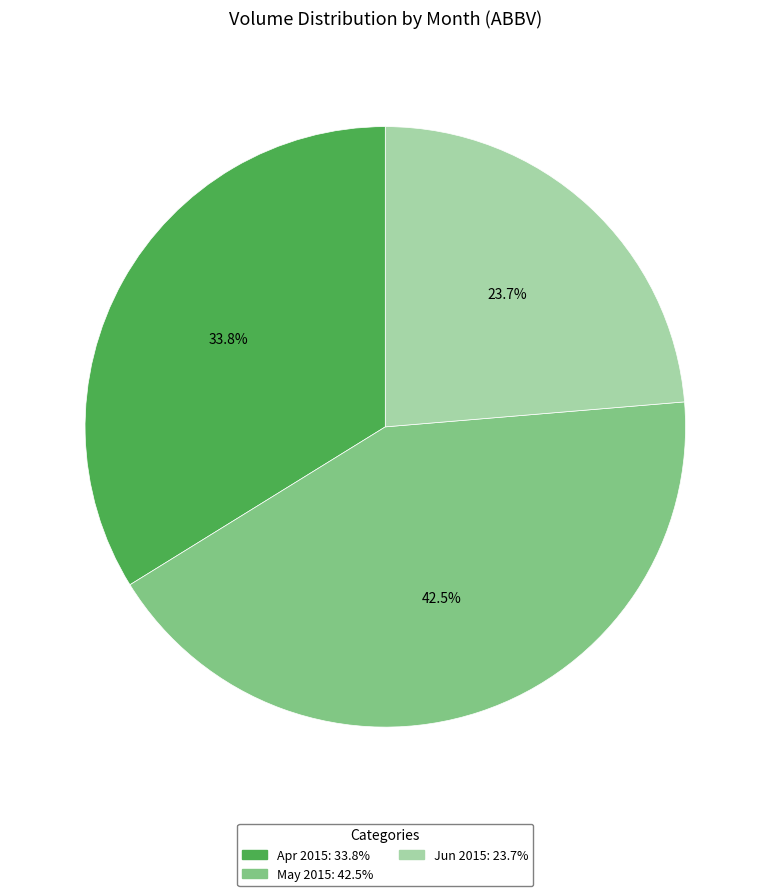

Is there any slice that represents more than half of the pie?

No